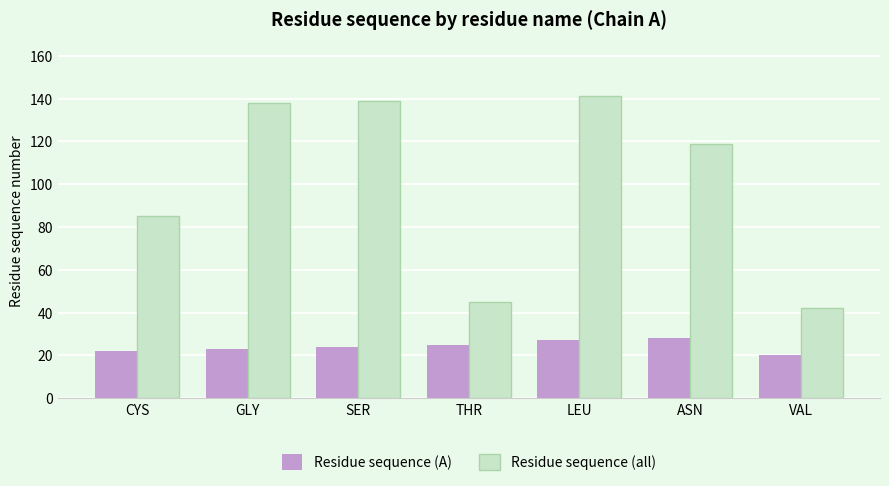

Between CYS and THR, which series saw the biggest shift?

Residue sequence (all)